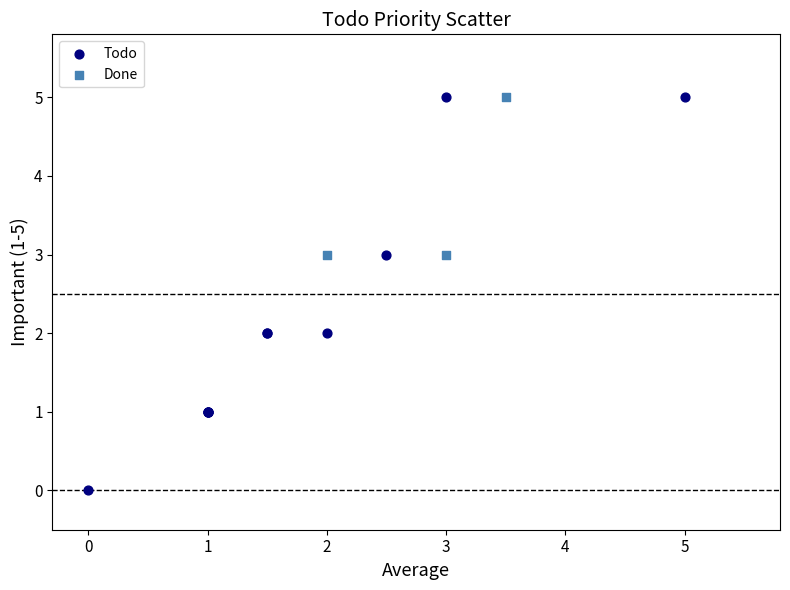

Which series has the widest spread of Y values?

Todo